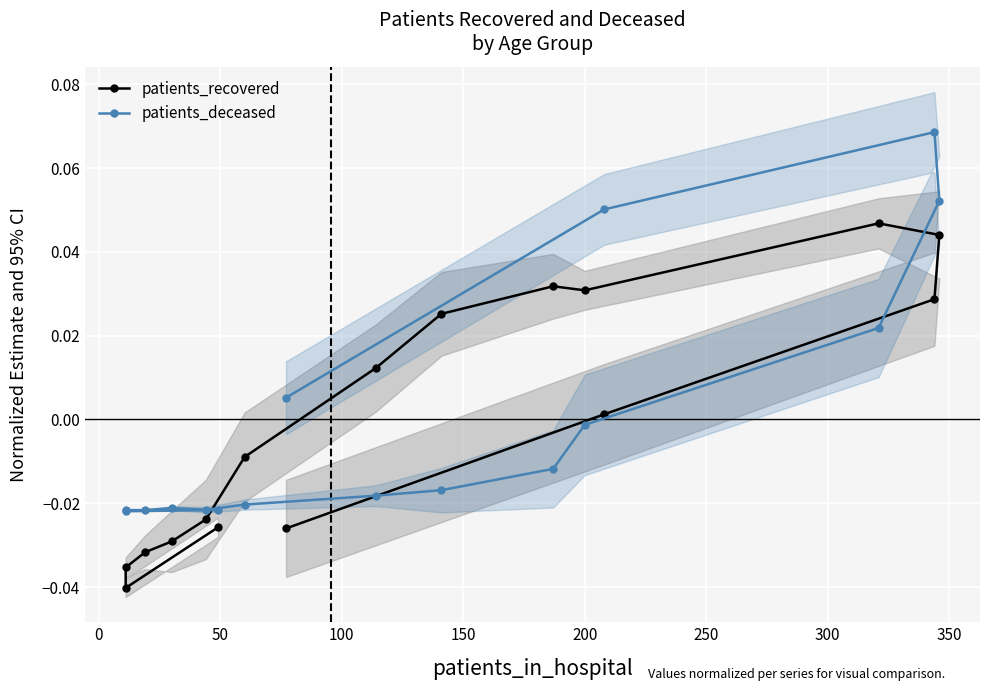

The patients_recovered series shows 0.0 at 11. True or false?

False